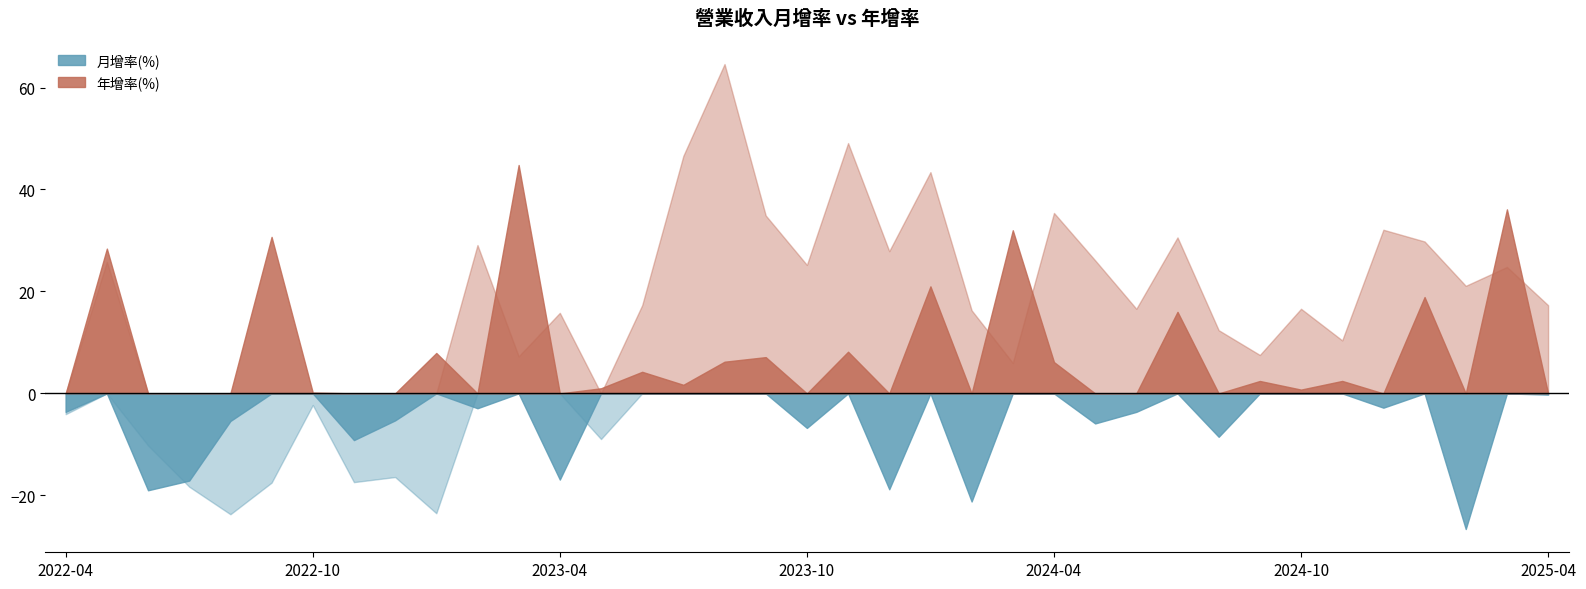

The value of 月增率(%) at 2022-04 is -2.2. True or false?

False